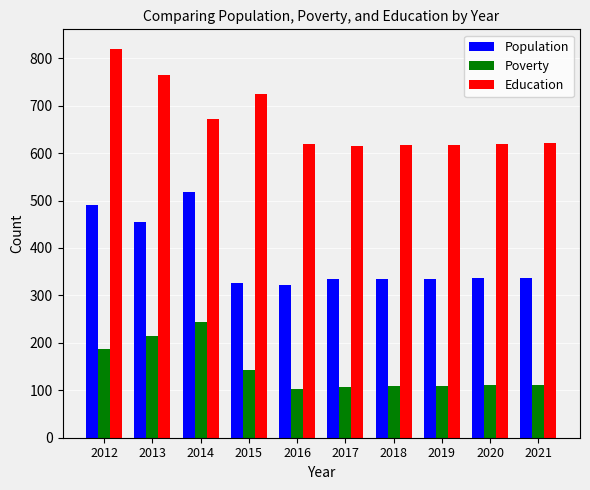

How many bars are there in total?

30